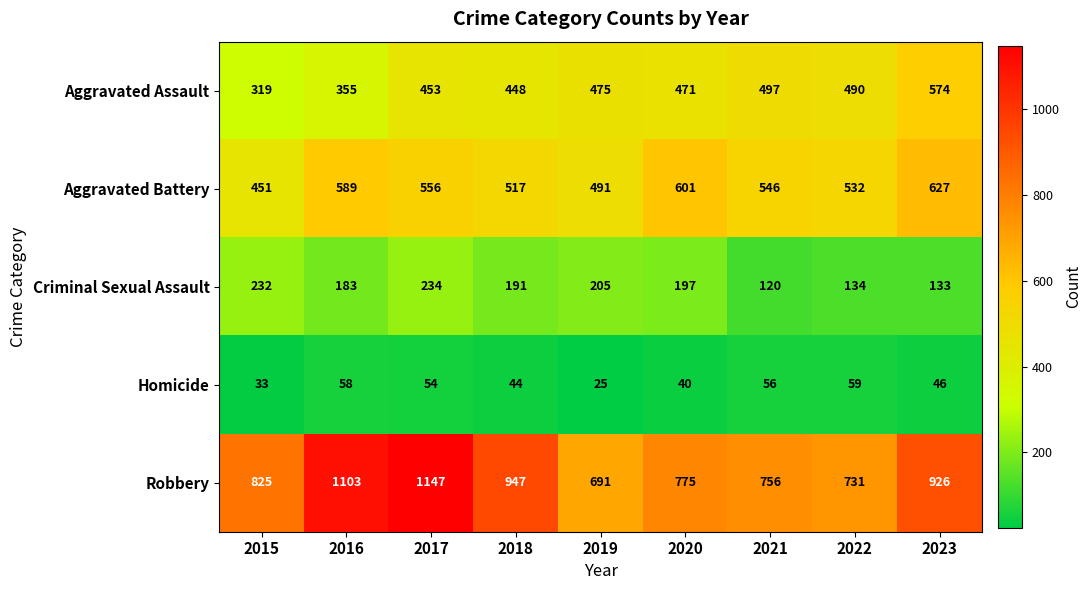

Count the number of data series in this chart.

5